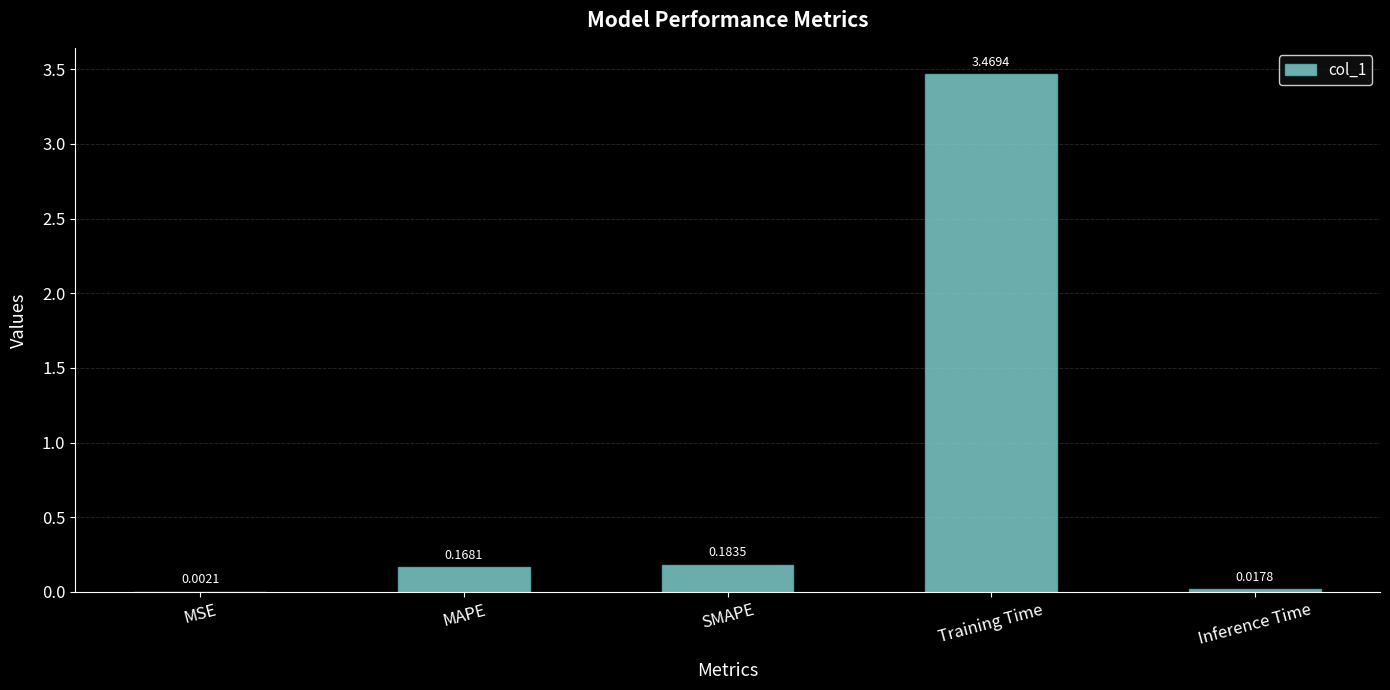

At which label is the value closest to 1?

SMAPE